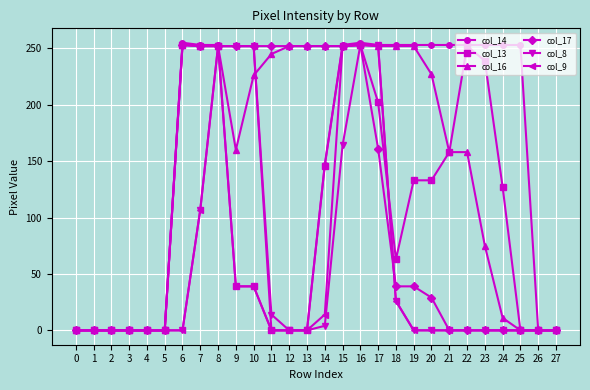

Which series has the largest range (max minus min)?

col_14